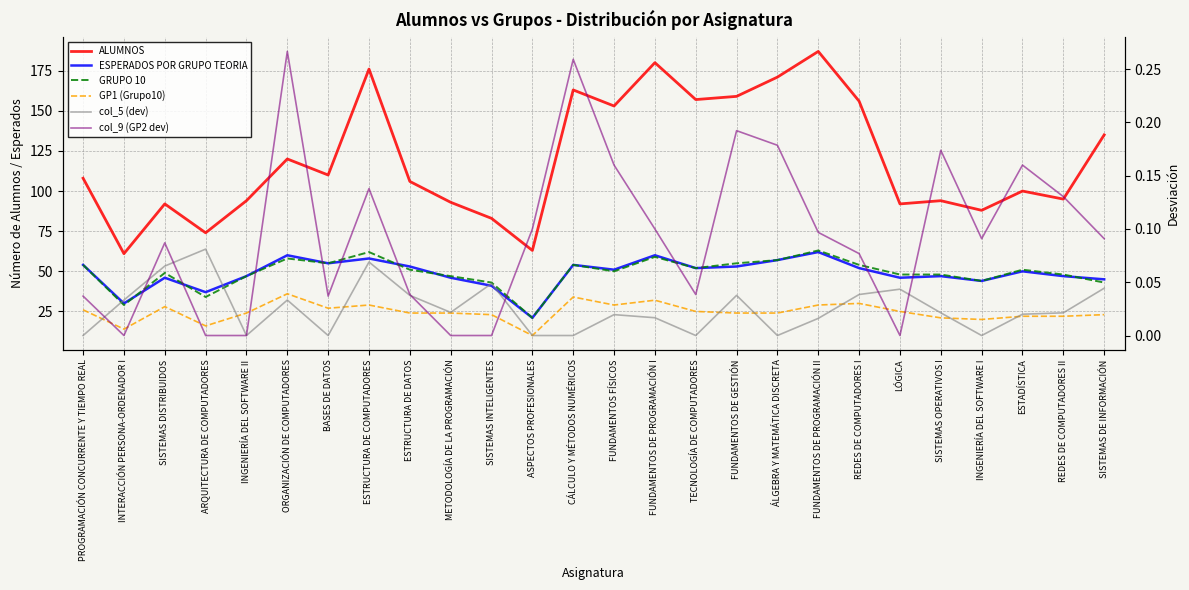

Reading right to left, extract all data points from this chart.

ALUMNOS: 135.0	95.0	100.0	88.0	94.0	92.0	156.0	187.0	171.0	159.0	157.0	180.0	153.0	163.0	63.0	83.0	93.0	106.0	176.0	110.0	120.0	94.0	74.0	92.0	61.0	108.0
ESPERADOS POR GRUPO TEORIA: 45.0	47.0	50.0	44.0	47.0	46.0	52.0	62.0	57.0	53.0	52.0	60.0	51.0	54.0	21.0	41.0	46.0	53.0	58.0	55.0	60.0	47.0	37.0	46.0	30.0	54.0
GRUPO 10: 43.0	48.0	51.0	44.0	48.0	48.0	54.0	63.0	57.0	55.0	52.0	59.0	50.0	54.0	21.0	43.0	47.0	51.0	62.0	55.0	58.0	47.0	34.0	49.0	29.0	54.0
GP1 (Grupo10): 23.0	22.0	22.0	20.0	21.0	25.0	30.0	29.0	24.0	24.0	25.0	32.0	29.0	34.0	10.0	23.0	24.0	24.0	29.0	27.0	36.0	24.0	16.0	28.0	14.0	26.0
col_5 (dev): 0.0	0.0	0.0	0.0	0.0	0.0	0.0	0.0	0.0	0.0	0.0	0.0	0.0	0.0	0.0	0.0	0.0	0.0	0.1	0.0	0.0	0.0	0.1	0.1	0.0	0.0
col_9 (GP2 dev): 0.1	0.1	0.2	0.1	0.2	0.0	0.1	0.1	0.2	0.2	0.0	0.1	0.2	0.3	0.1	0.0	0.0	0.0	0.1	0.0	0.3	0.0	0.0	0.1	0.0	0.0